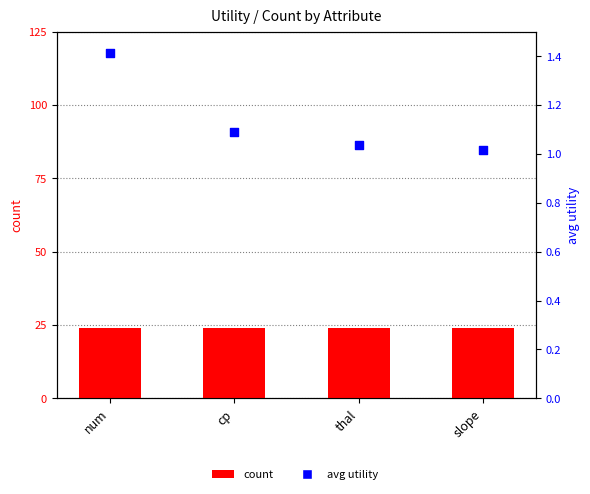

Which series has the largest total across all categories?

count